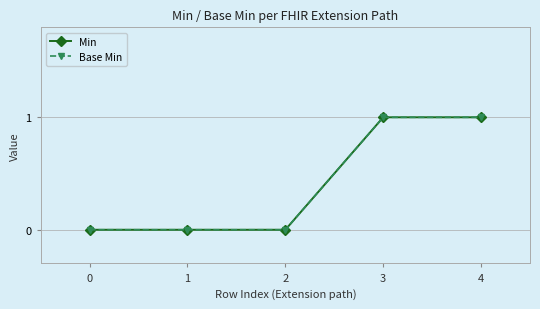

What is the value of the Base Min point at the 4th from the left?

1